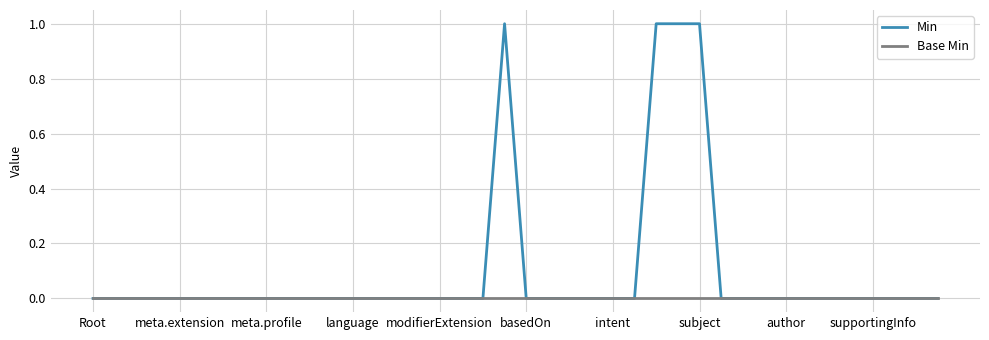

Which series has the largest range (max minus min)?

Min